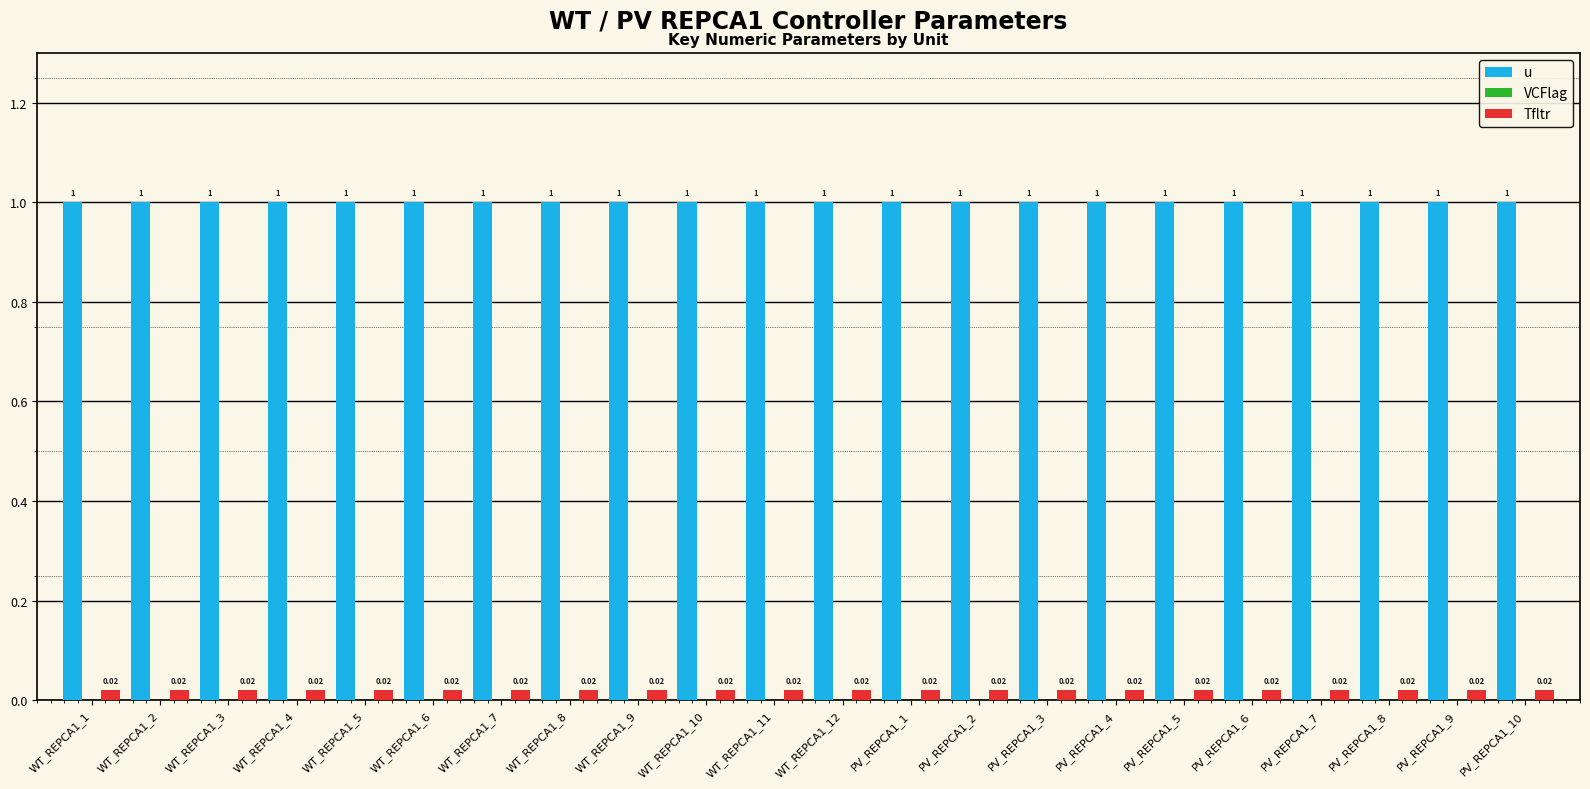

At how many categories does at least one series exceed 0?

22